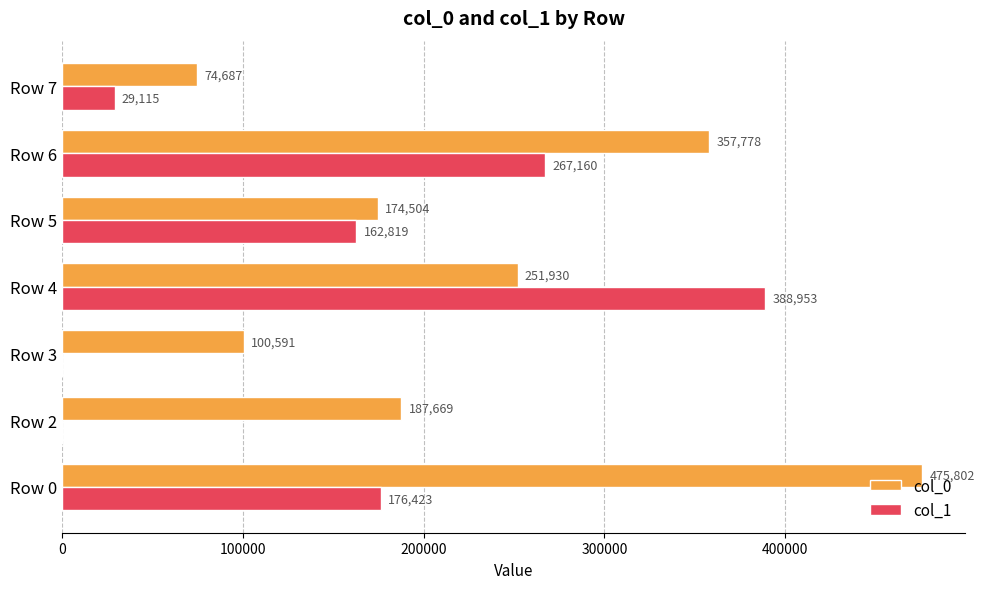

How many data points does each series have?

7